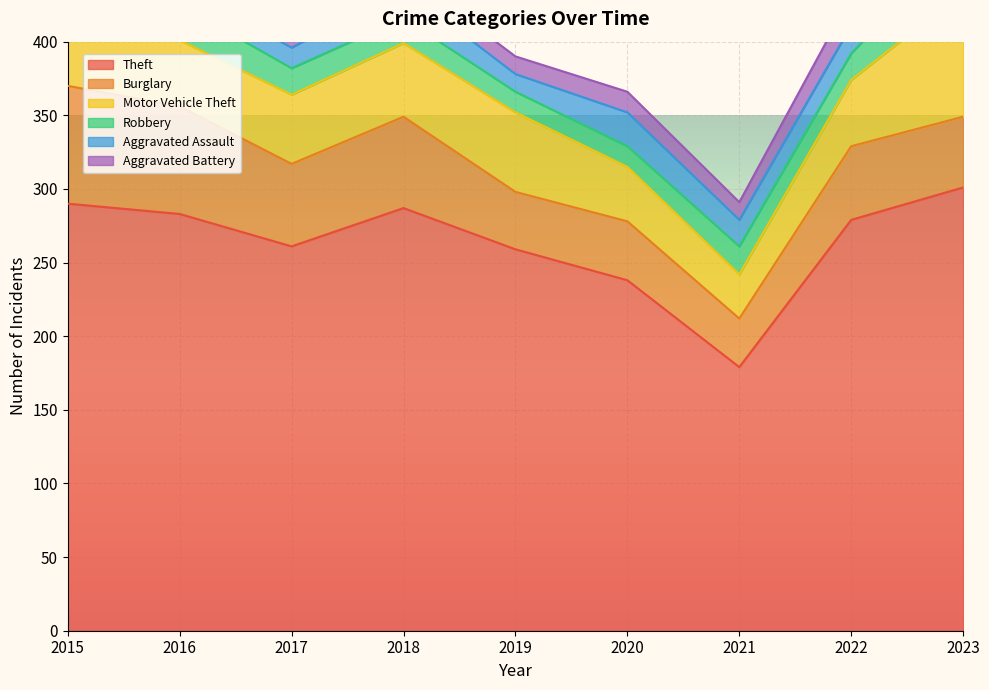

Rank the series by their maximum value, from lowest to highest.

Aggravated Battery, Aggravated Assault, Robbery, Burglary, Motor Vehicle Theft, Theft